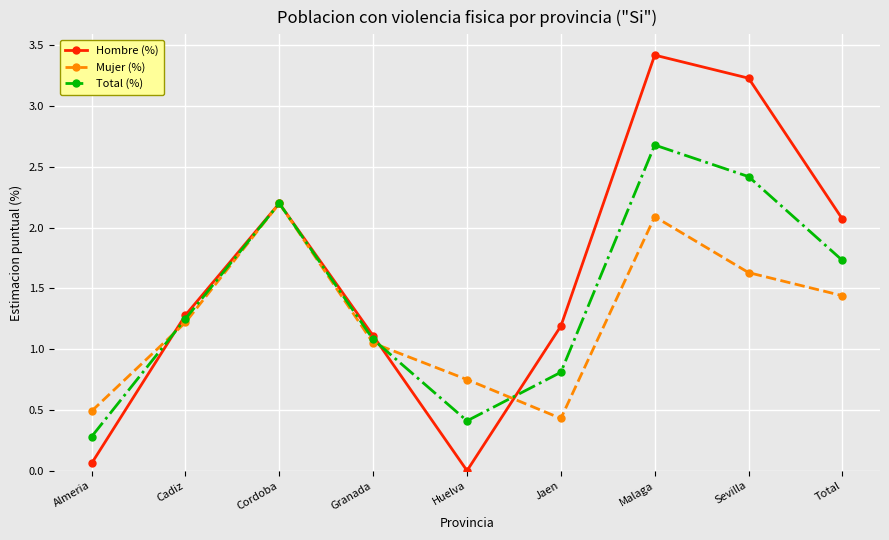

What is the average value of the Hombre (%) series?

1.6